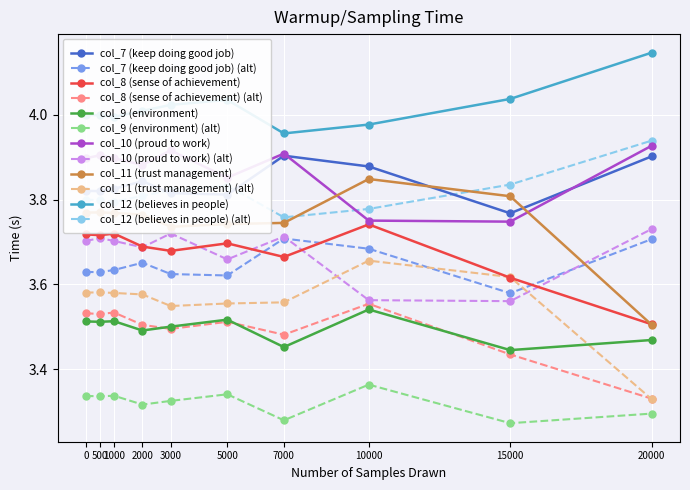

How many col_10 (proud to work) values are between 3 and 4?

10